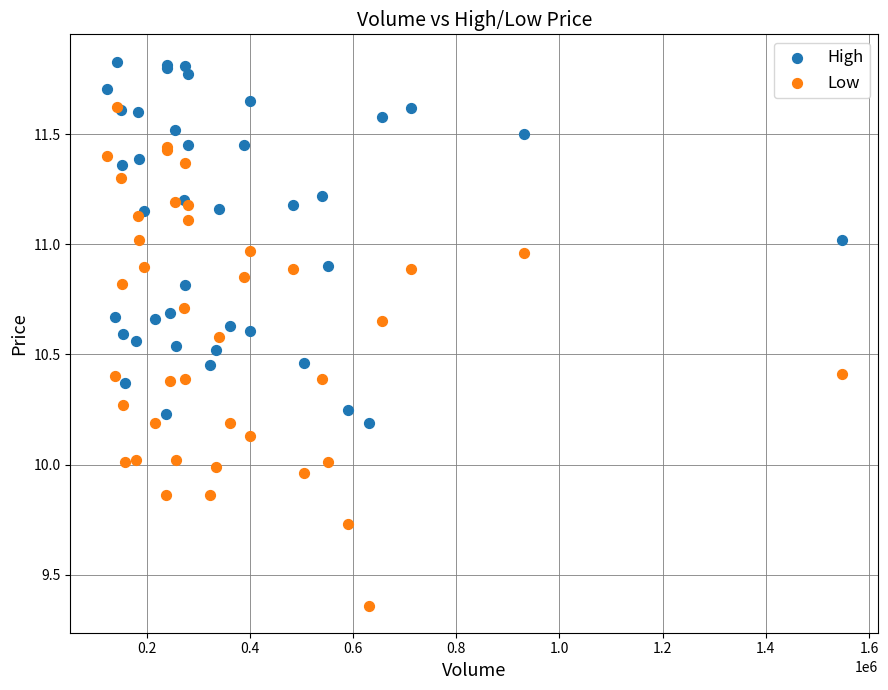

Which series has the largest Y range (max minus min)?

Low